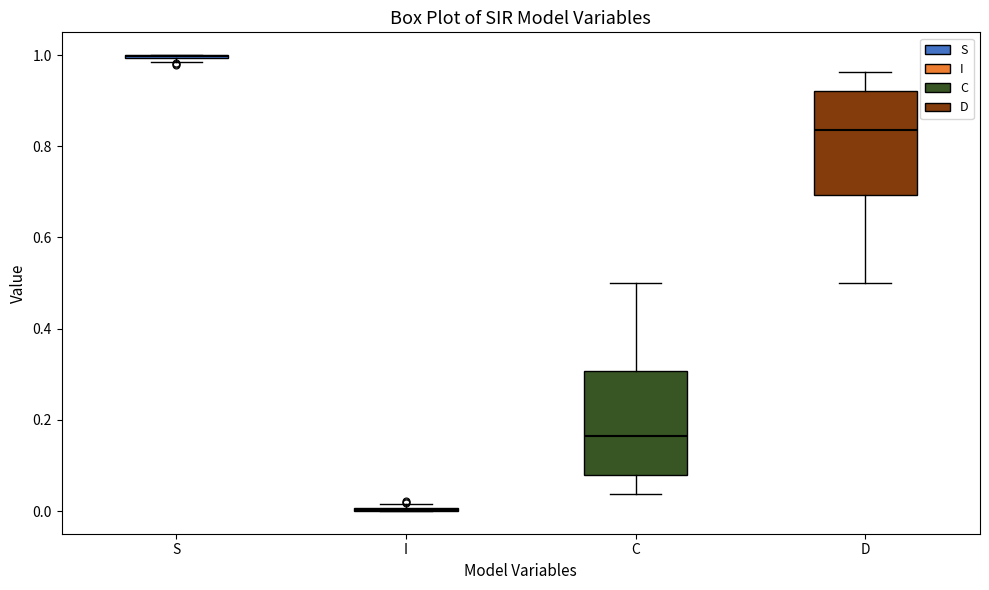

Reading left to right, transcribe this box plot: for each box, give where its median line is, the range the box spans, and where its two whiskers end, as read against the y-axis. The values are not printed on the chart, so give them approximately, as read against the axis.

S: box collapsed to a line at 1.00, whiskers 0.98 to 1.00
I: box collapsed to a line at 0.00, whiskers 0.00 to 0.02
C: median 0.16, box 0.08 to 0.30, whiskers 0.04 to 0.50
D: median 0.84, box 0.70 to 0.92, whiskers 0.50 to 0.96